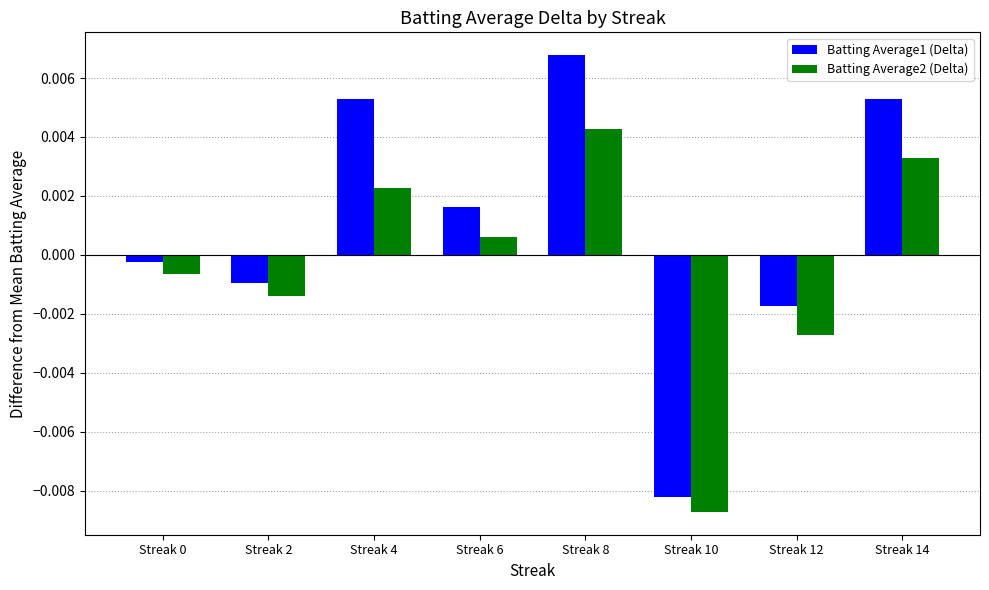

At which label does Batting Average1 (Delta) first exceed 0?

Streak 4